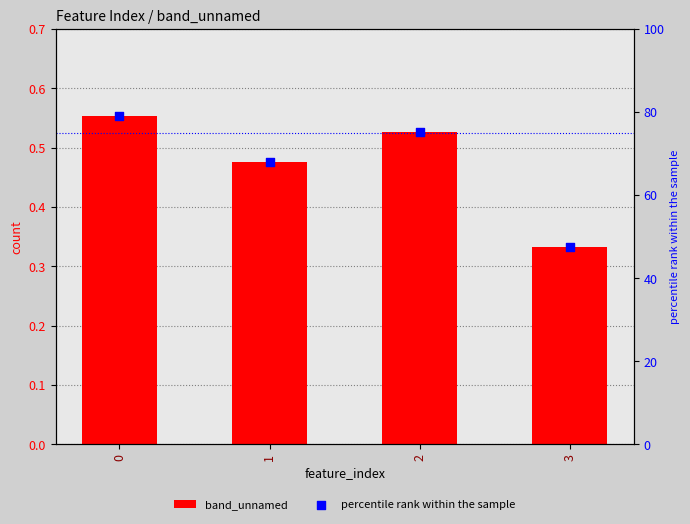

Which series contains the lowest Y value?

band_unnamed